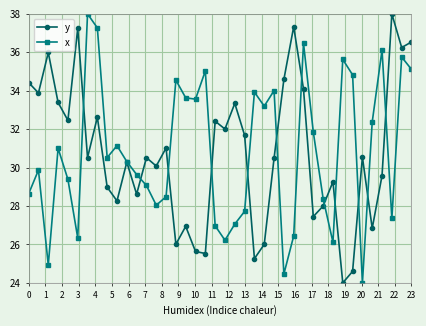

What is the smallest value displayed?

24.0